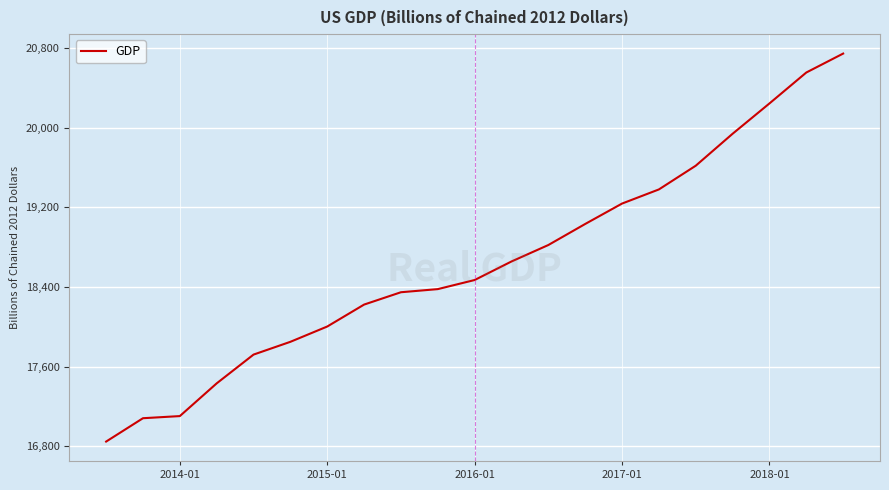

What is the greatest value displayed?

20742.7